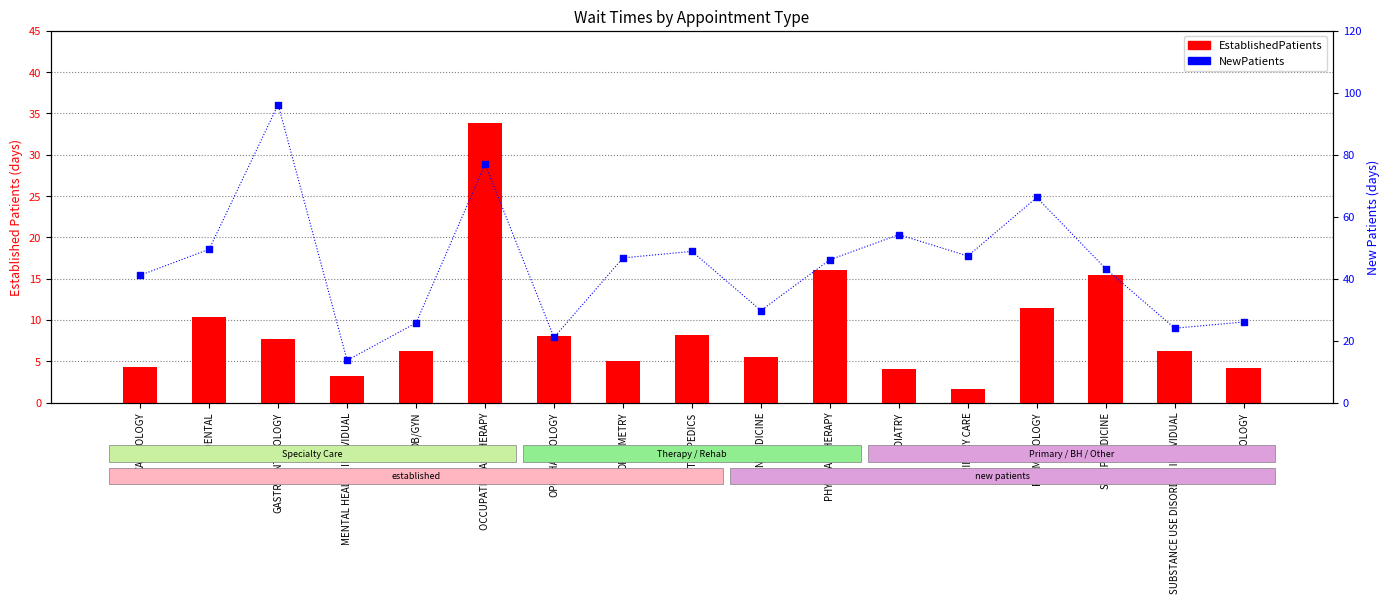

What is the total value across all series at SLEEP MEDICINE?

58.7